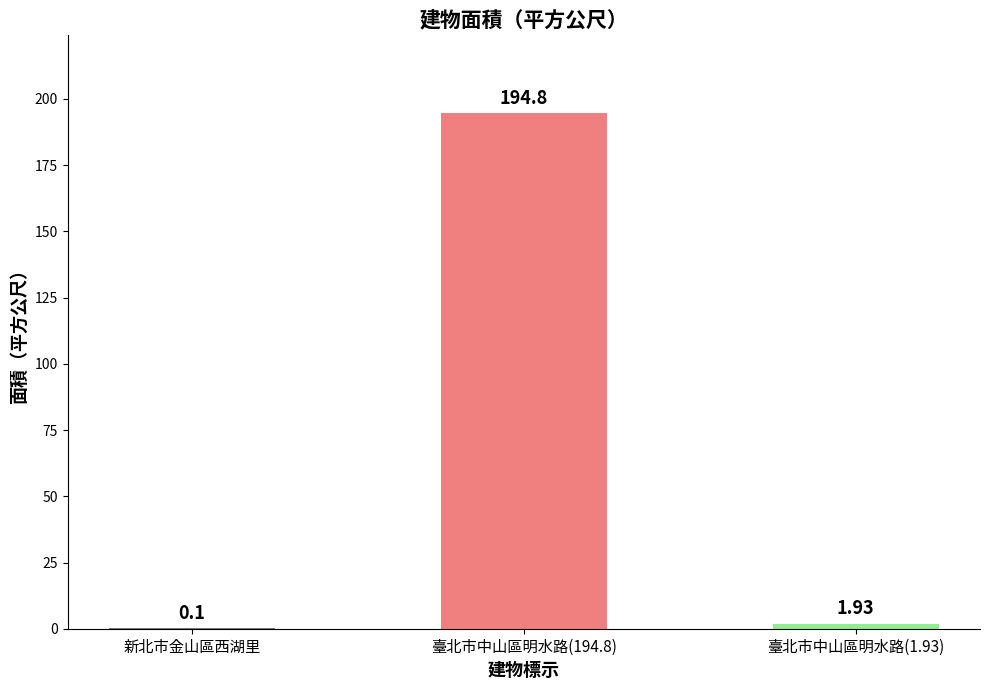

What is the sum of all values?

196.8